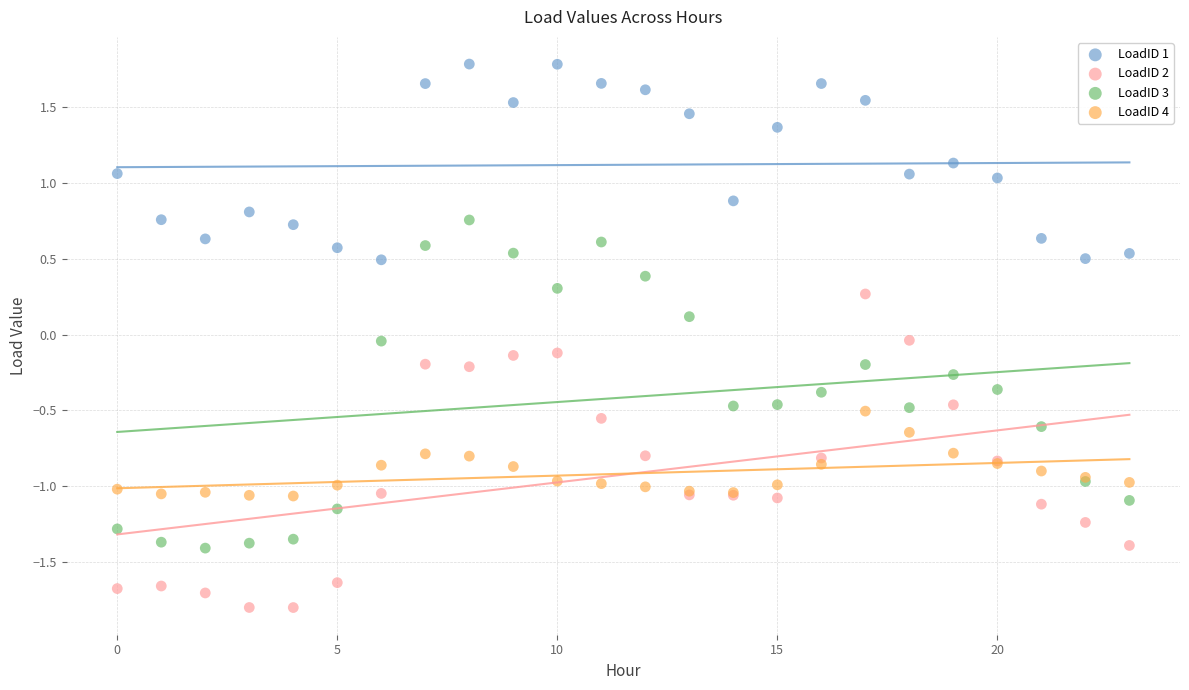

Which series contains the lowest Y value?

LoadID 2